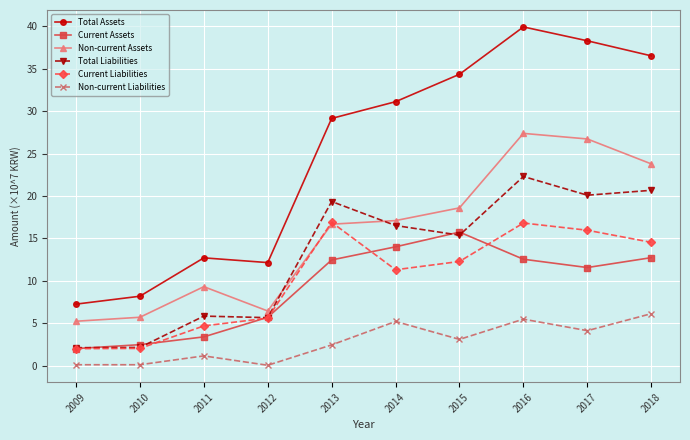

Between 2010 and 2012, which series saw the biggest shift?

Total Assets